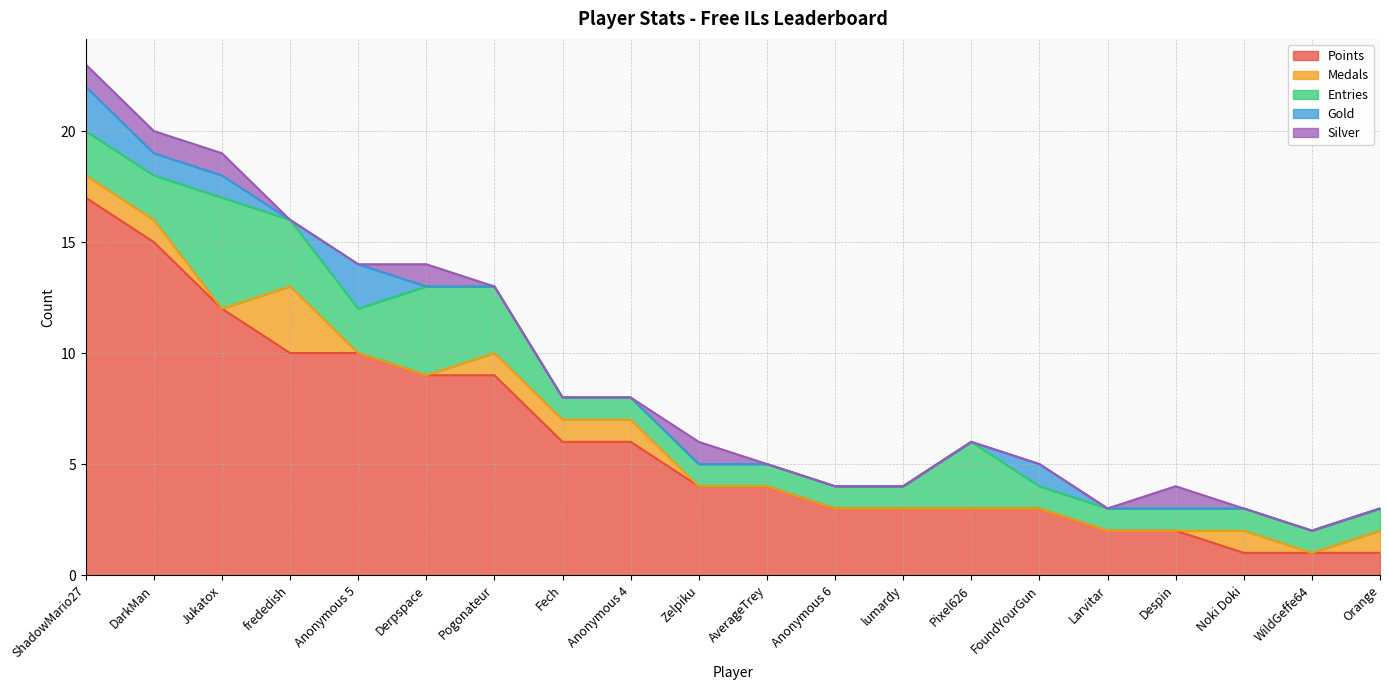

What is the maximum value shown in the chart?

17